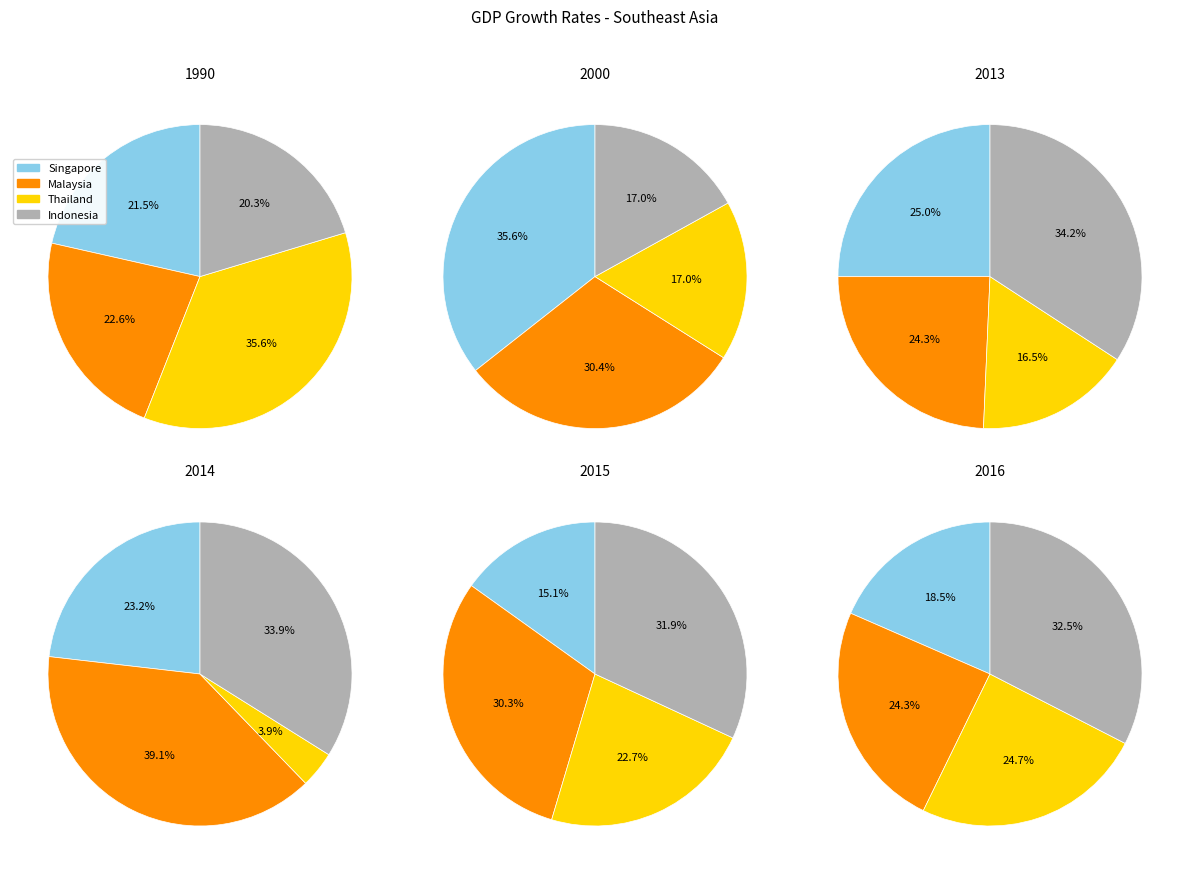

How many segments does this pie chart have?

4